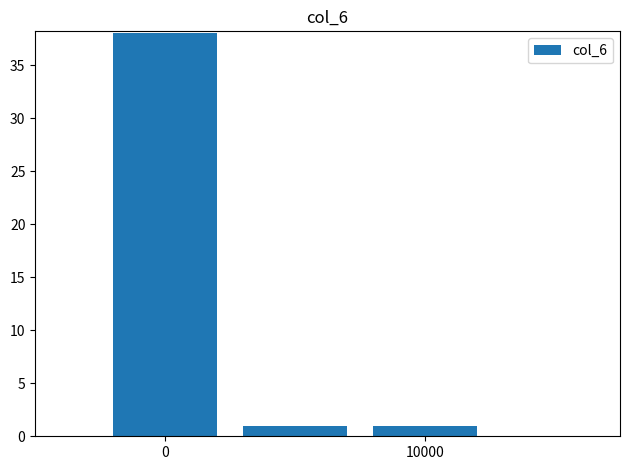

What is the difference between the maximum and second lowest values?

37